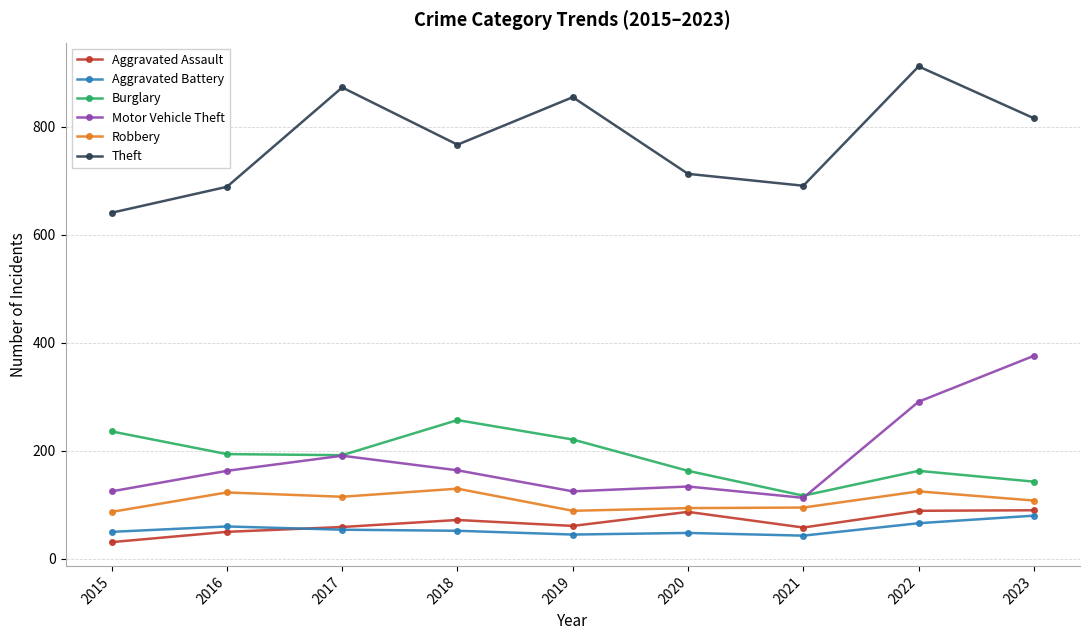

True or false: Burglary and Robbery intersect in this chart.

False